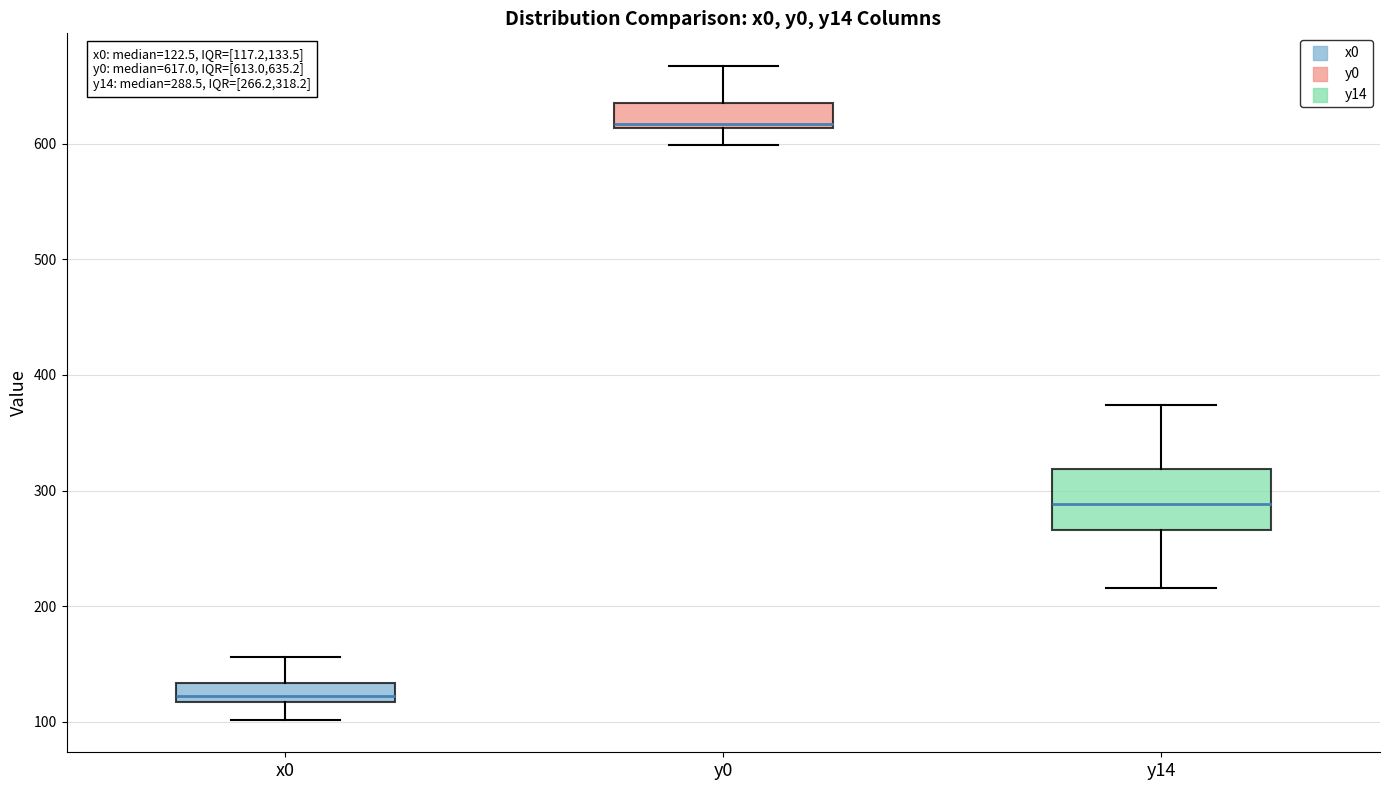

Which box is the tallest, from its lower edge to its upper edge?

y14